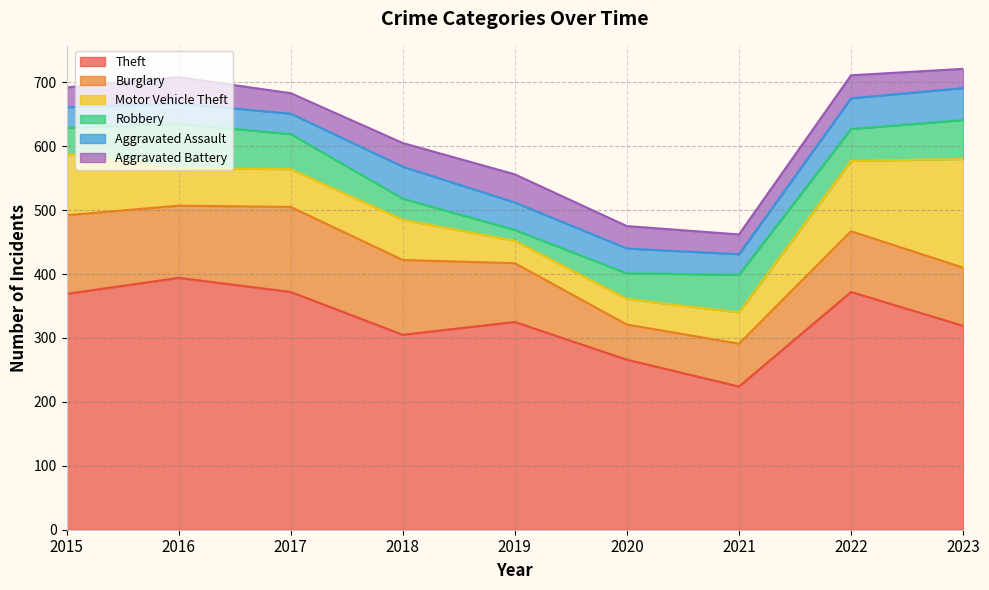

At 2022, list the series in order from smallest to largest.

Aggravated Battery, Aggravated Assault, Robbery, Burglary, Motor Vehicle Theft, Theft